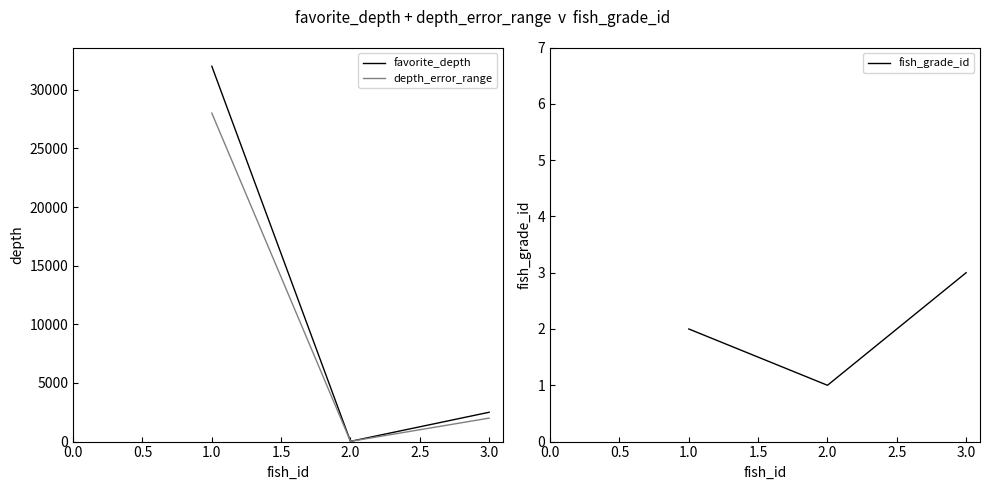

What is the difference between the second highest and minimum values in the favorite_depth series?

2480